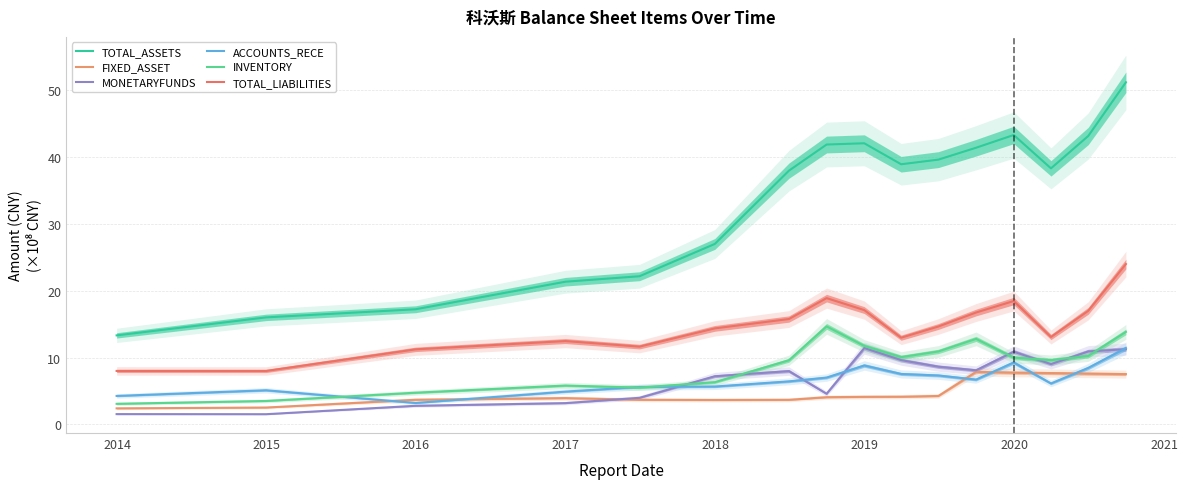

Which series has the widest spread of values?

TOTAL_ASSETS